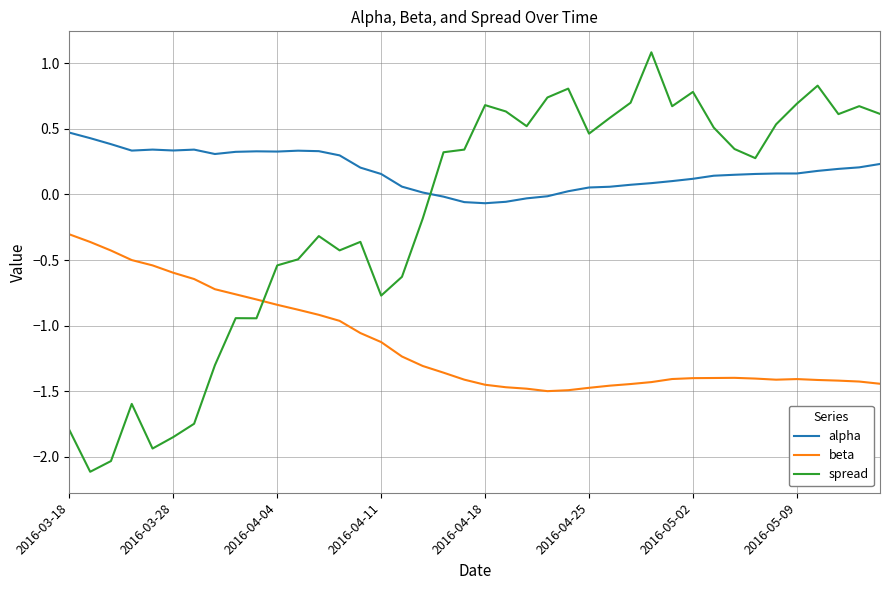

Is this an area chart (filled region under the line)?

No